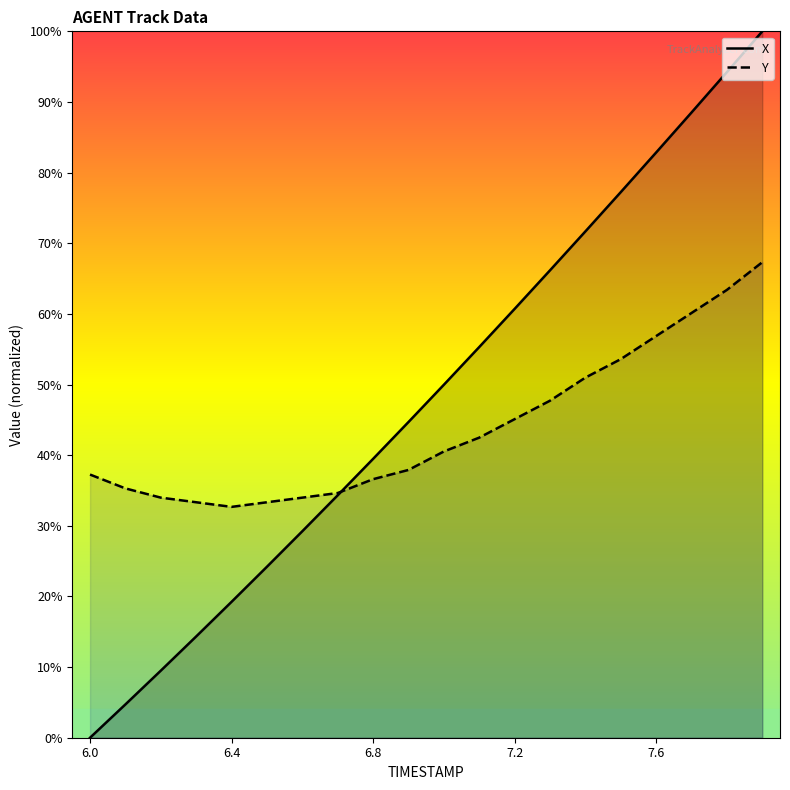

Does the chart have visible grid lines?

No